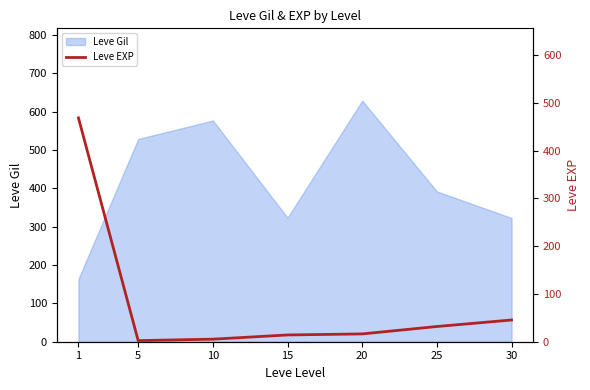

At which category does the chart reach its minimum across all series?

5